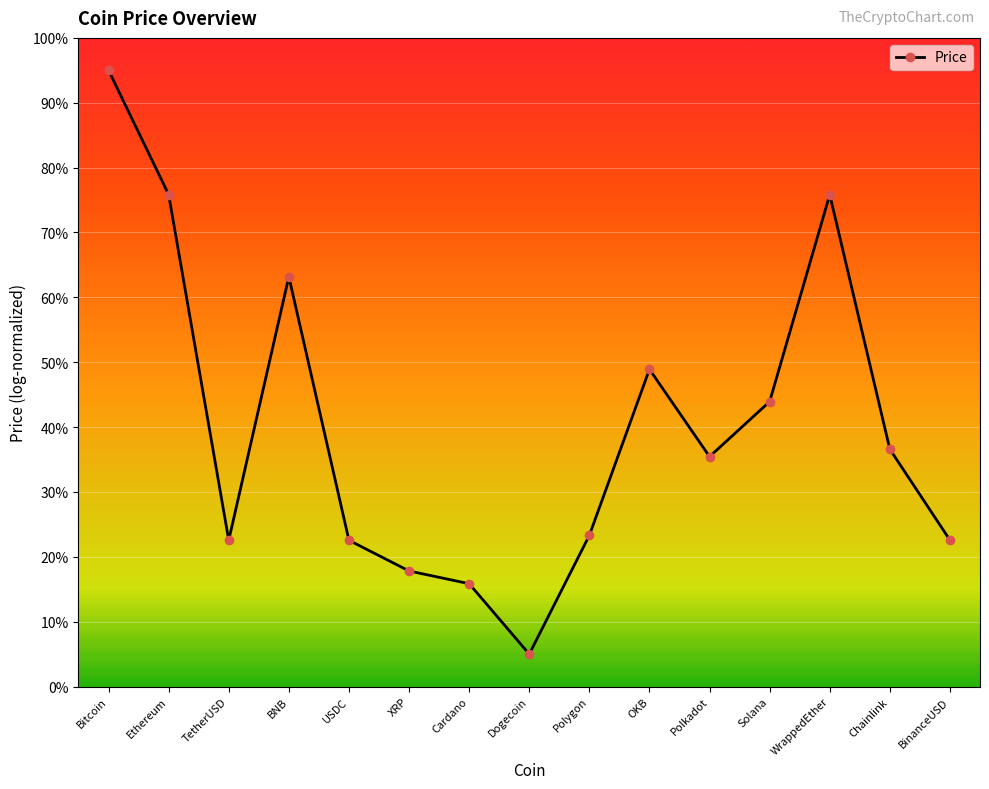

How many values exceed 35?

8